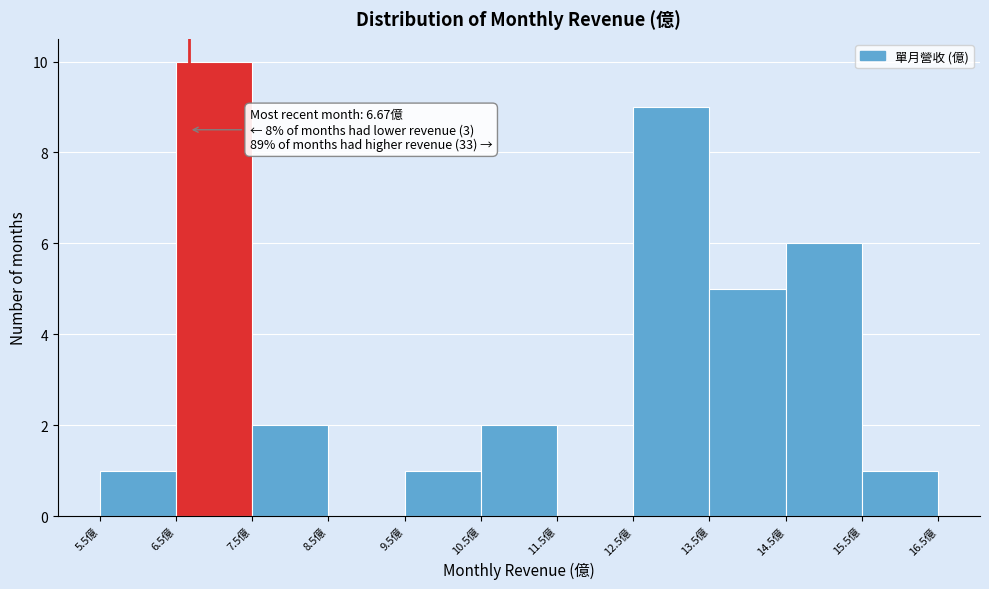

Over which range of the x-axis is the bar tallest?

6.5 to 7.5